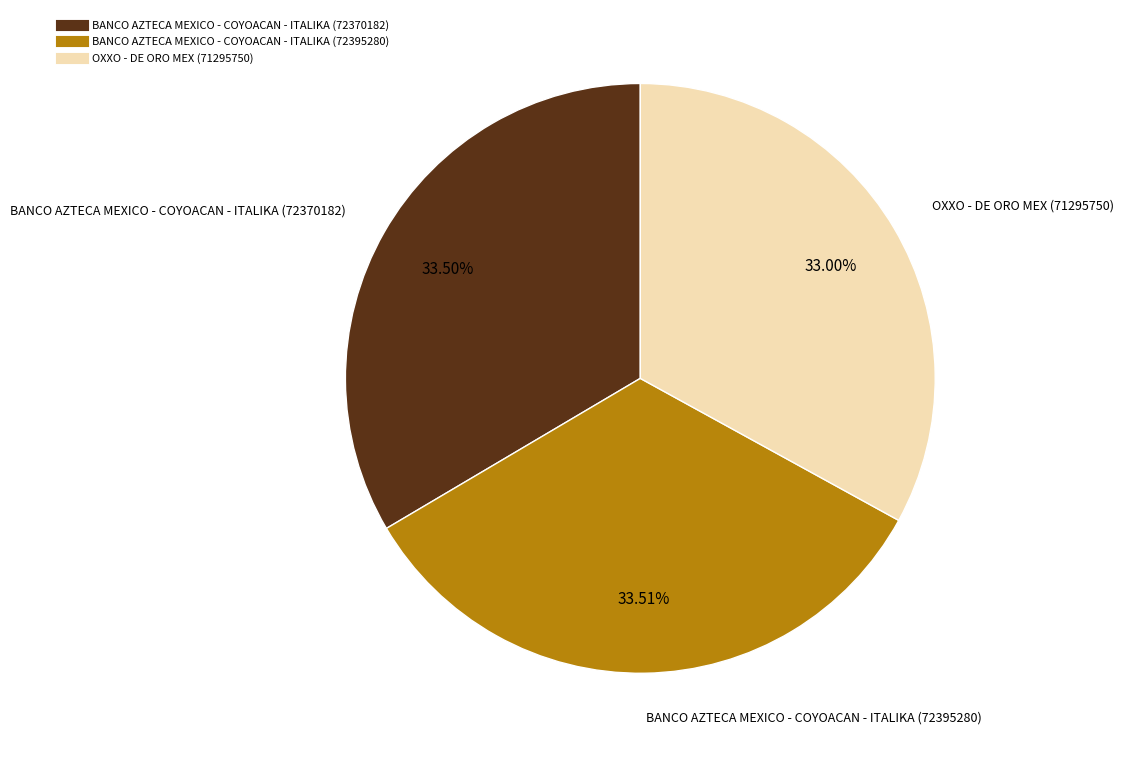

To the nearest percent, what portion does BANCO AZTECA MEXICO - COYOACAN - ITALIKA (72395280) represent?

34%